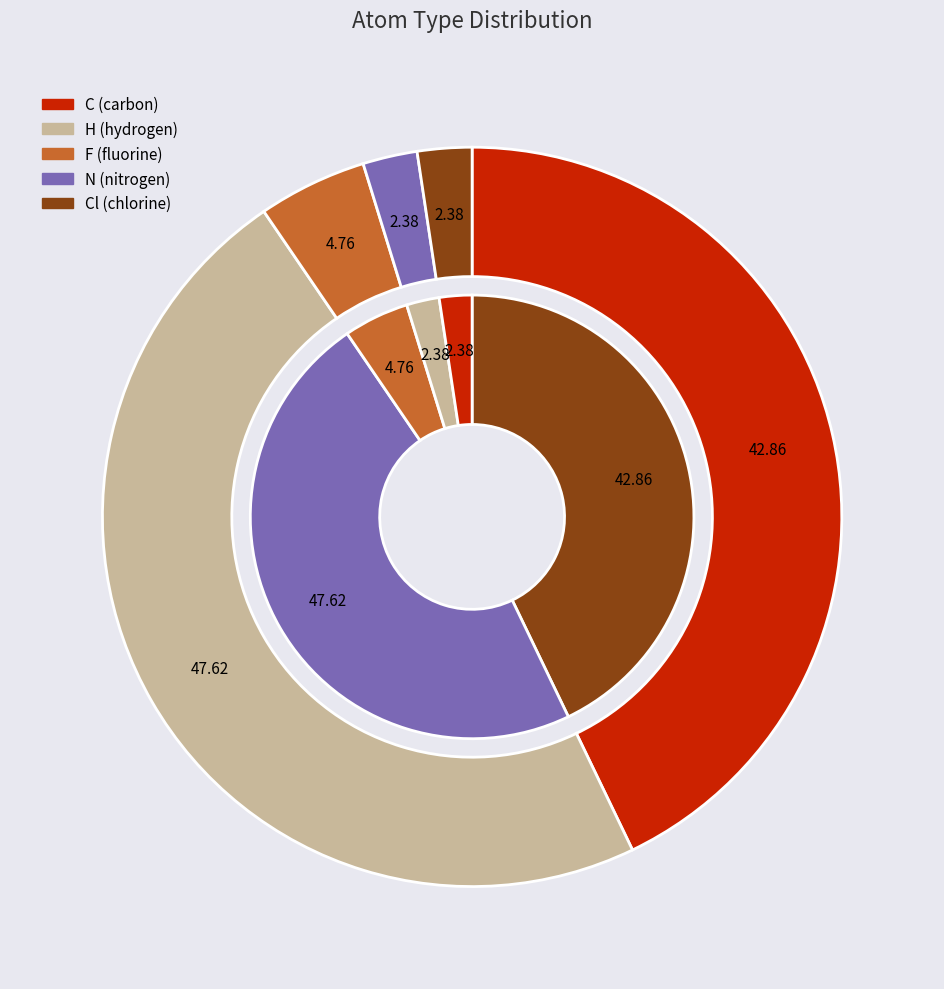

How many segments does this pie chart have?

5